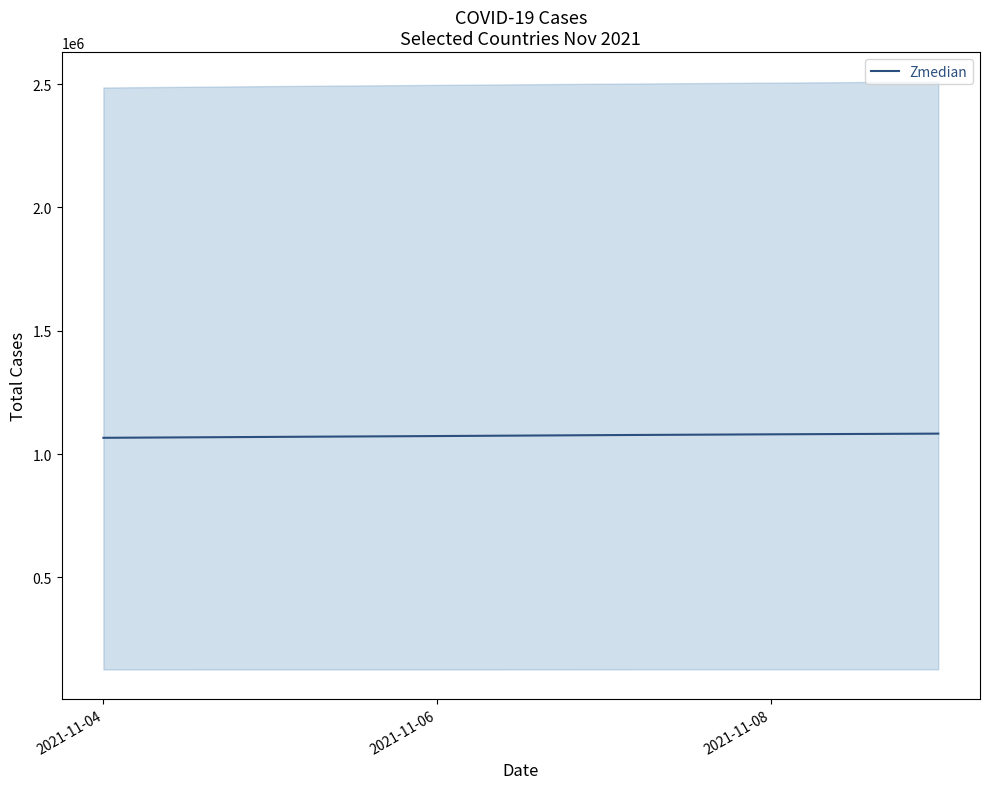

How many data points does each series have?

6